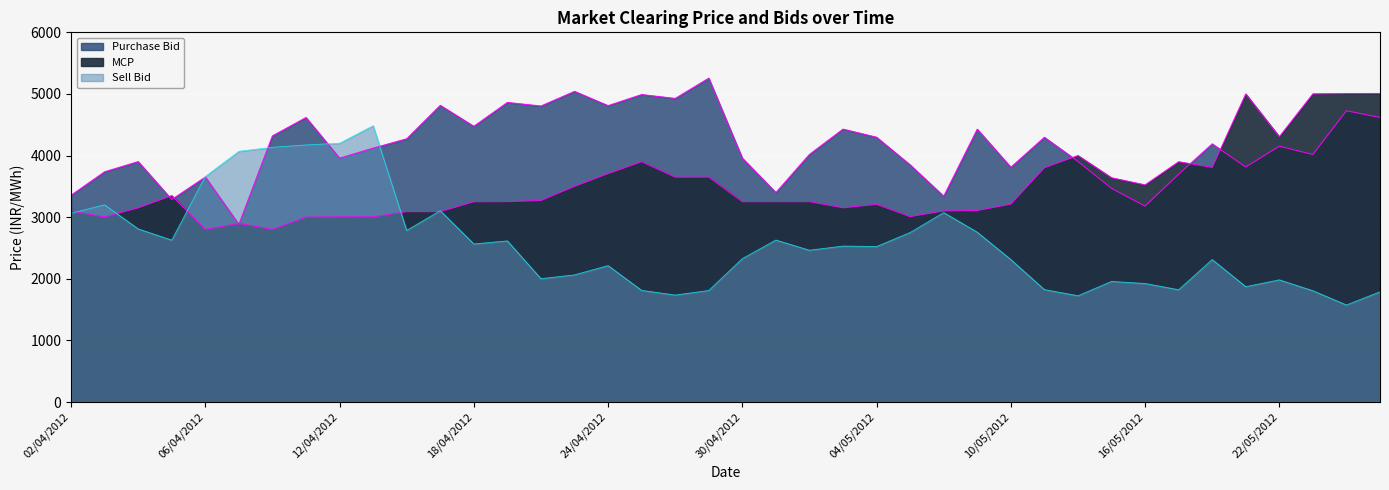

What is the difference between the Sell Bid values at 11/04/2012 and 08/05/2012?

1097.6